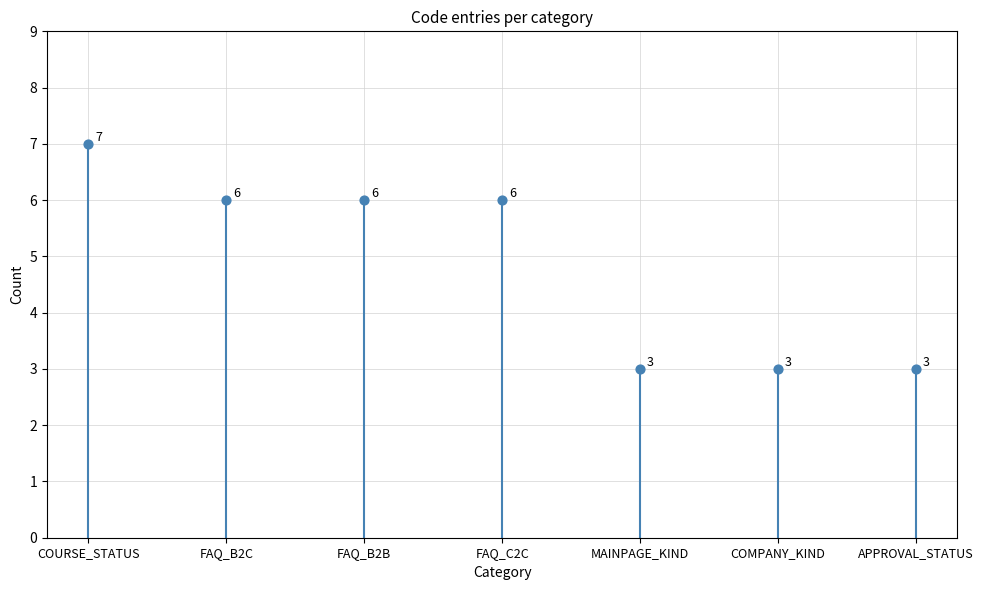

Which has a higher value, COMPANY_KIND or FAQ_C2C?

FAQ_C2C